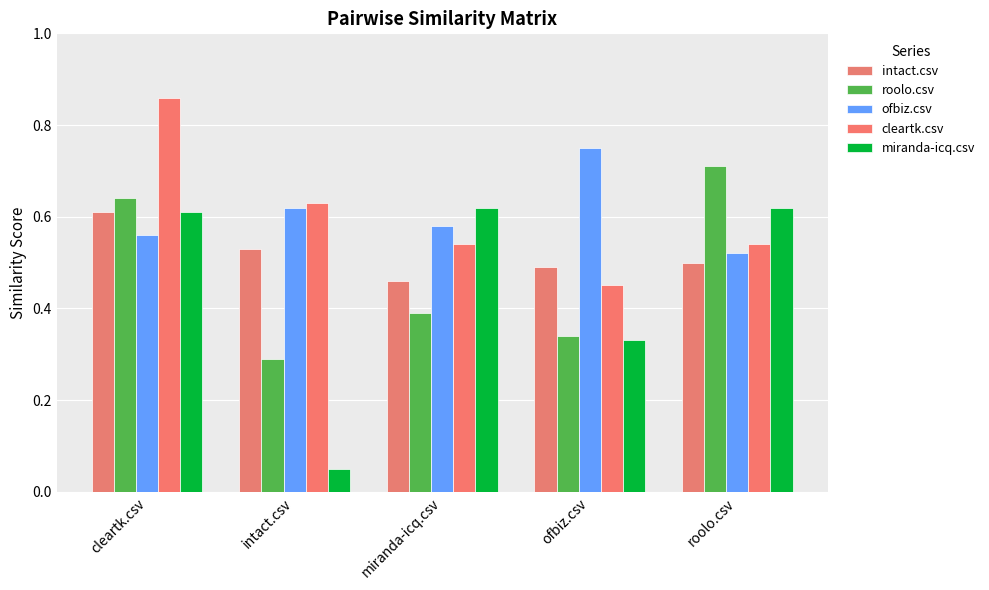

How many bars are there in each group?

5